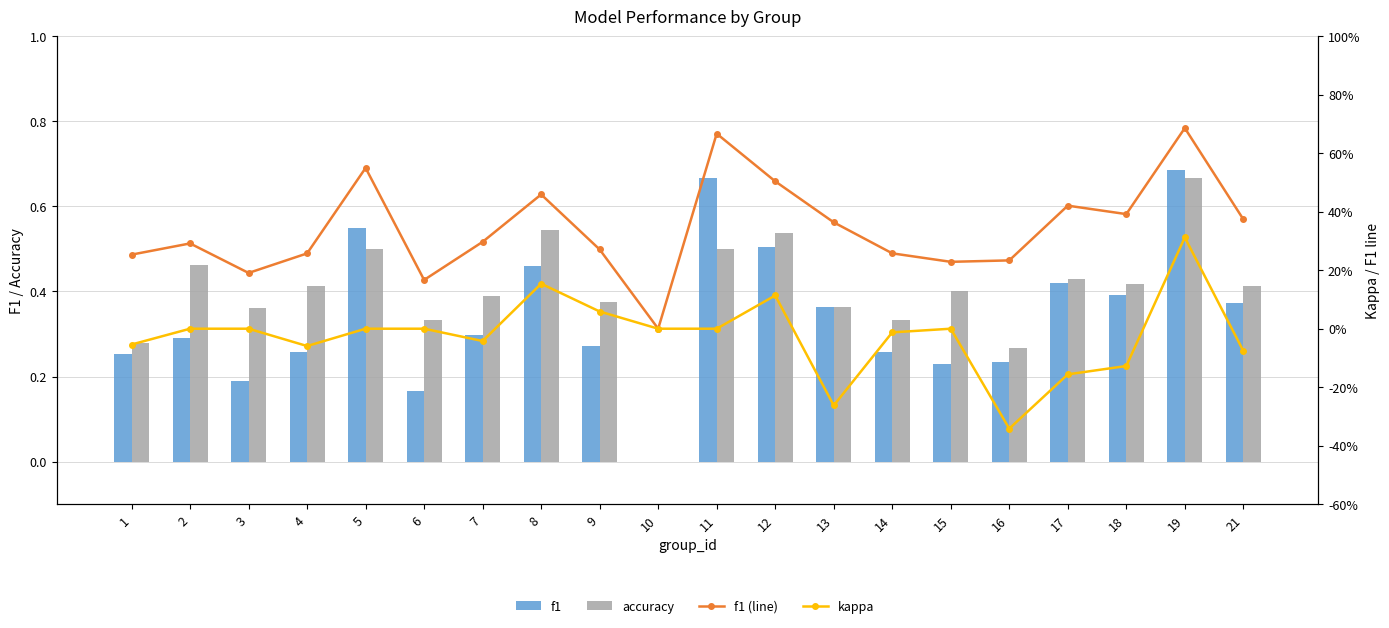

Rank the series at 7 from lowest to highest value.

kappa, f1, f1 (line), accuracy